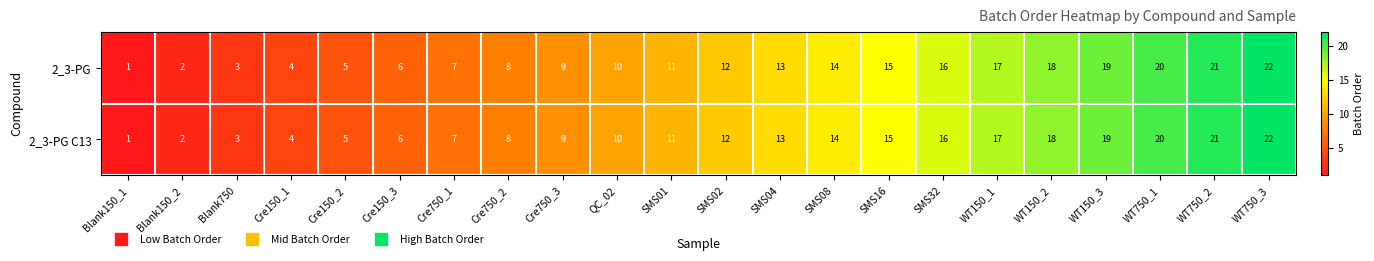

What is the sum of all 2_3-PG C13 values?

253